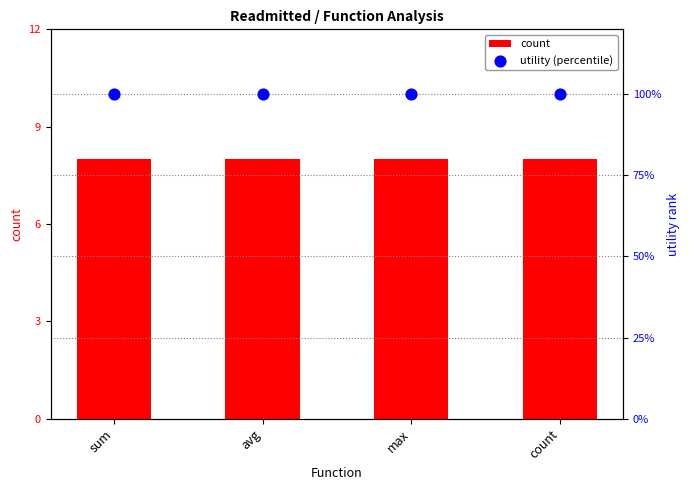

Which series has the largest Y range (max minus min)?

count